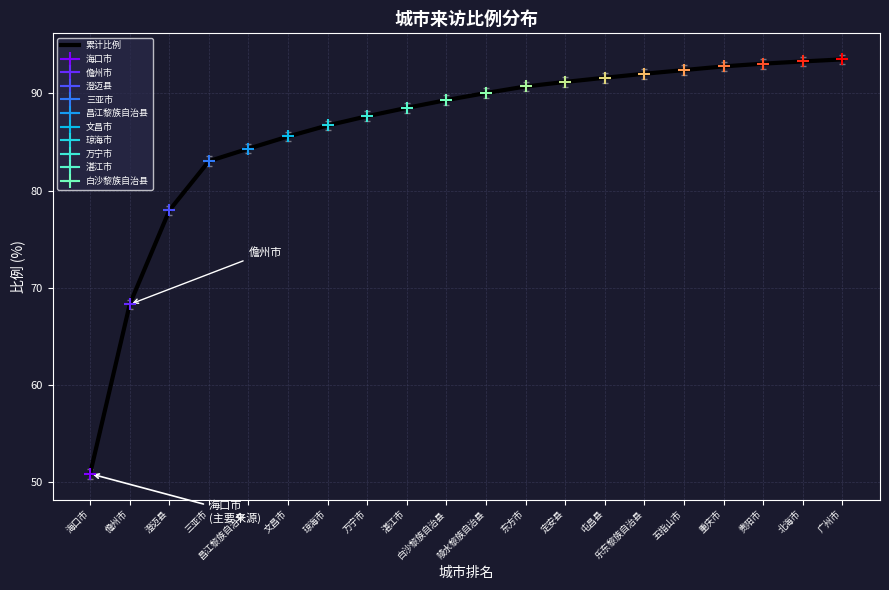

Which category has the lowest value across all series?

海口市